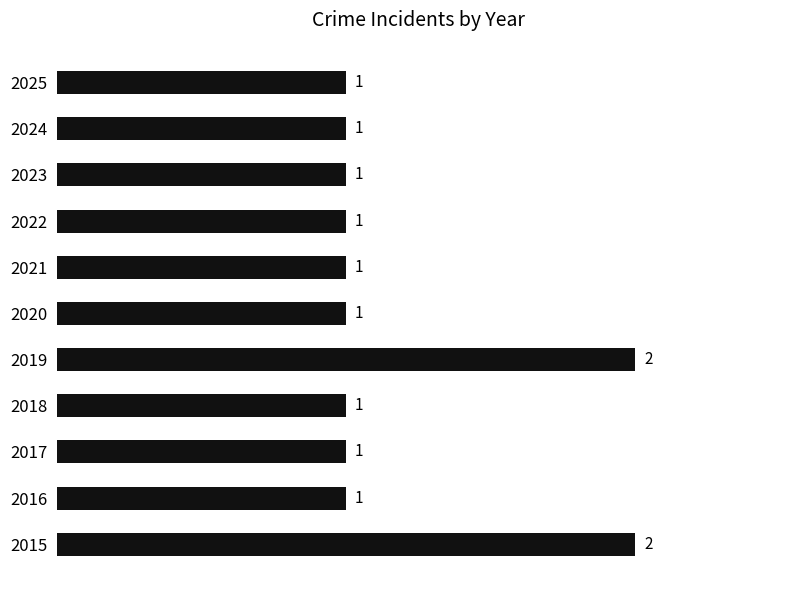

True or false: the data shows 1 at 2016.

True